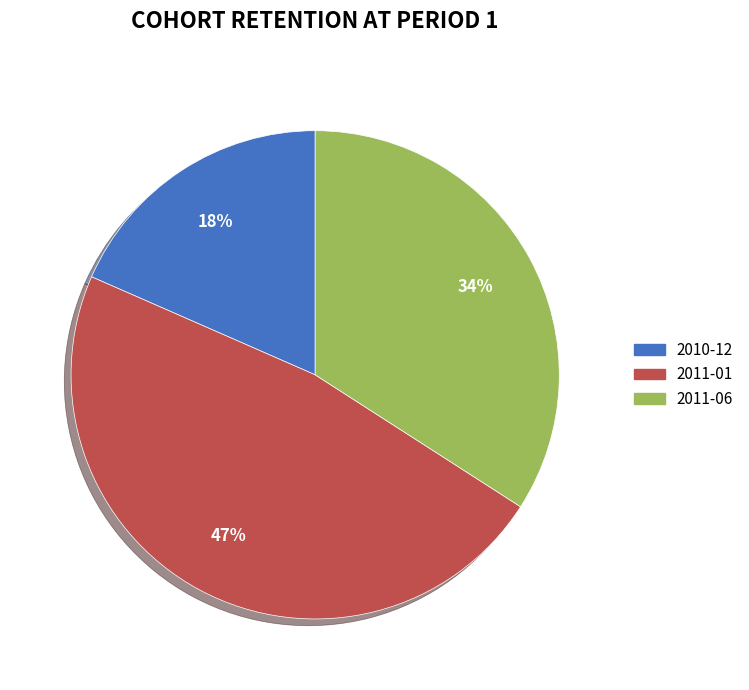

Does 2011-06 account for over 50% of the chart?

No